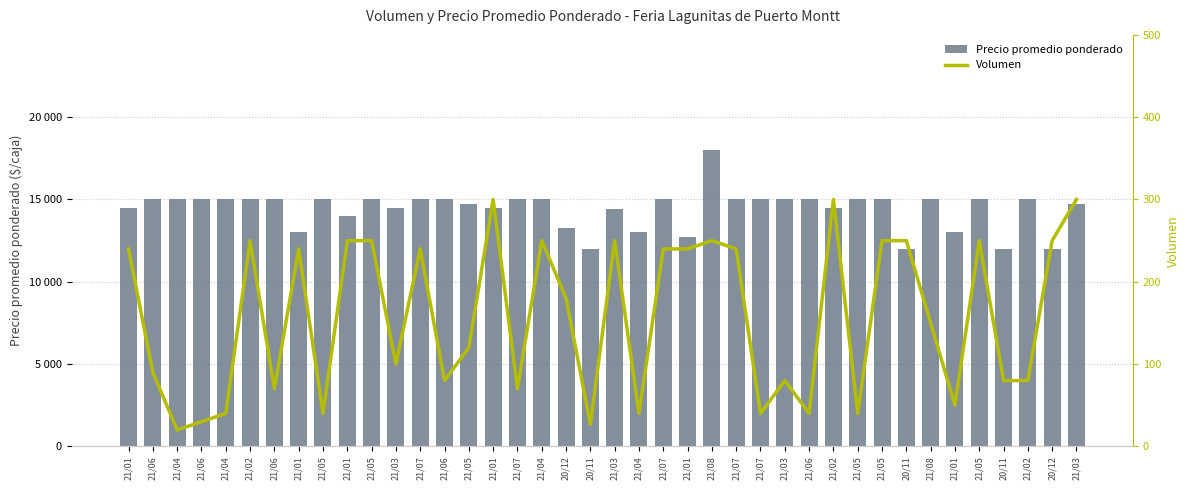

How many data points does each series have?

40